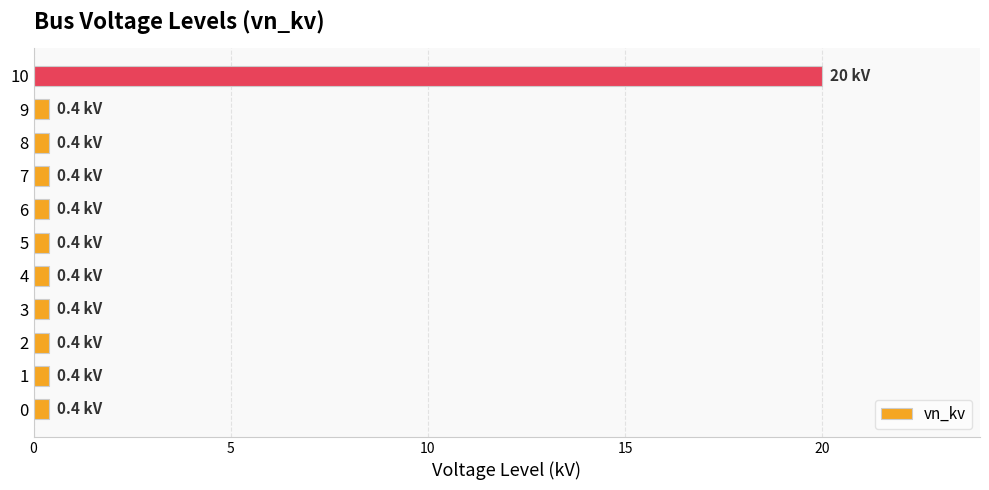

The chart shows a value of 20.0 at 10. True or false?

True